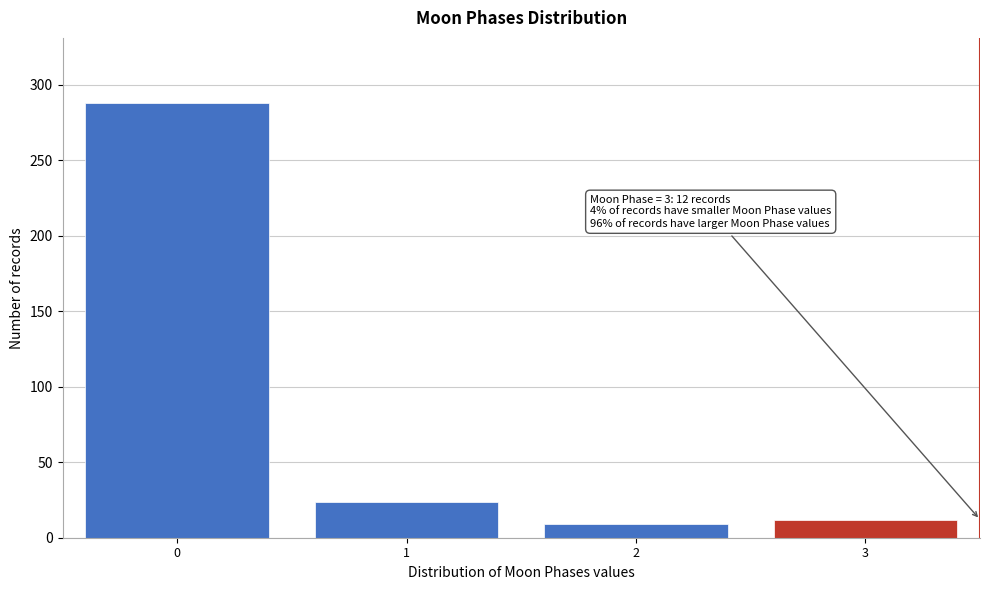

Reading left to right, extract all data points from this chart.

0=288	1=24	2=9	3=12